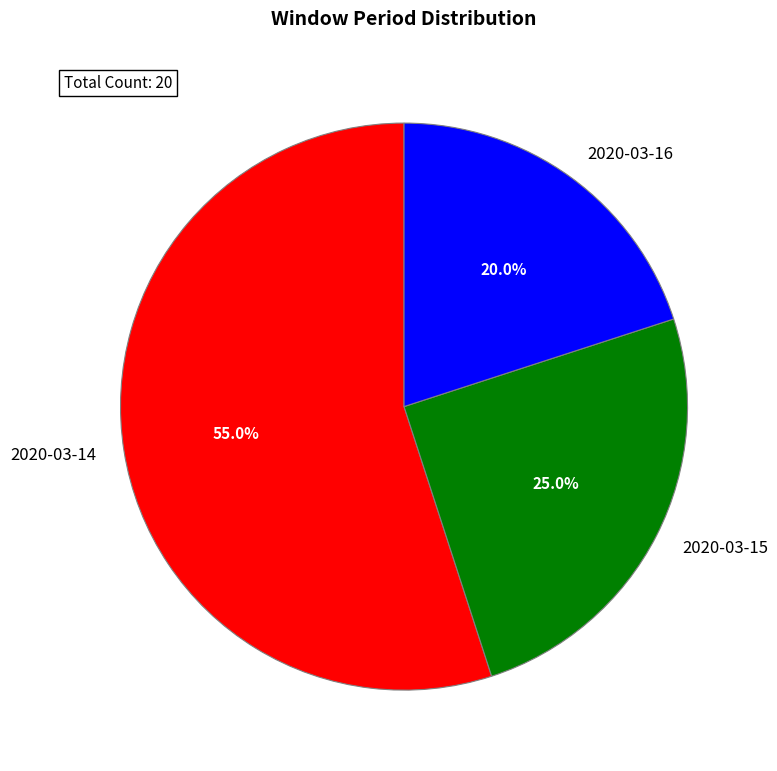

To the nearest percent, what portion does 2020-03-14 represent?

55%